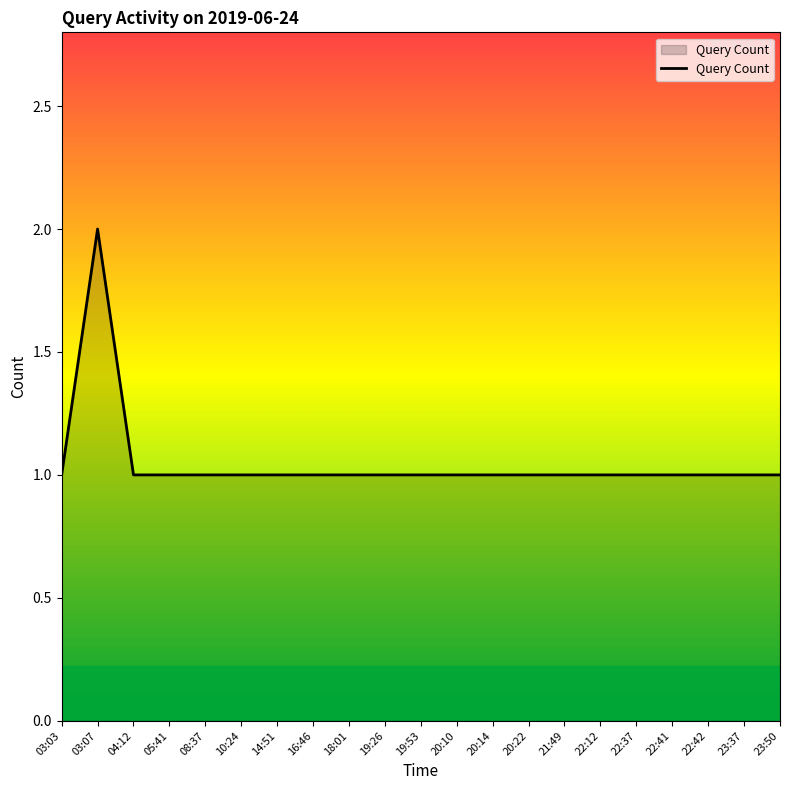

How many lines are shown in the chart?

1